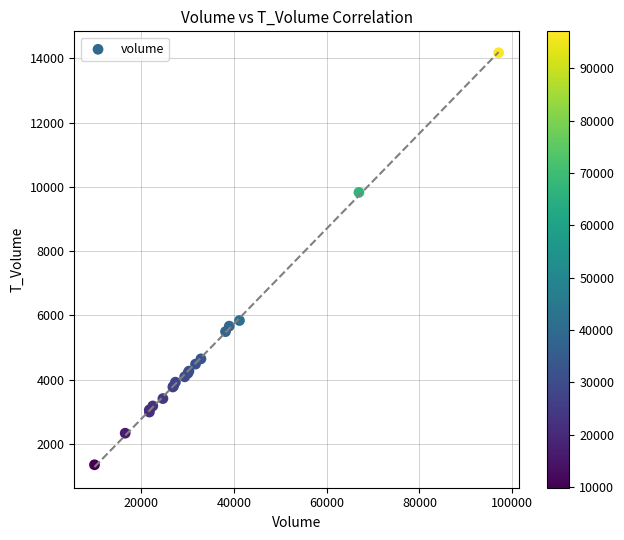

What Y value in the scatter plot is closest to 7765?

5843